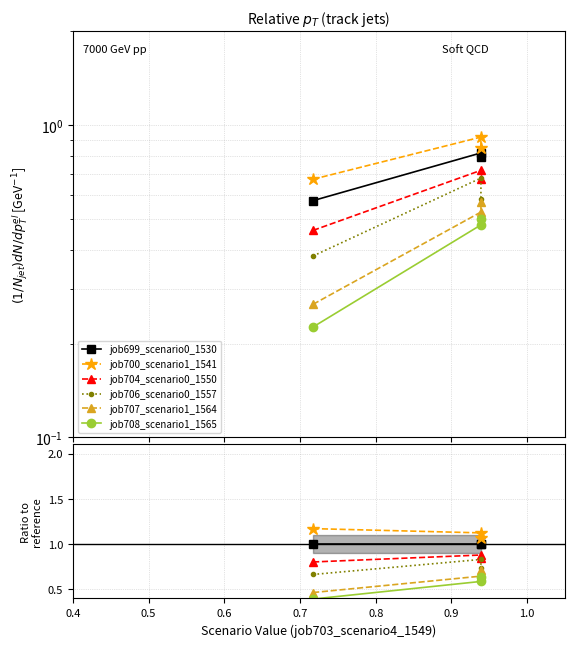

What is the value of the job707_scenario1_1564 point at the 2nd from the left?

0.6